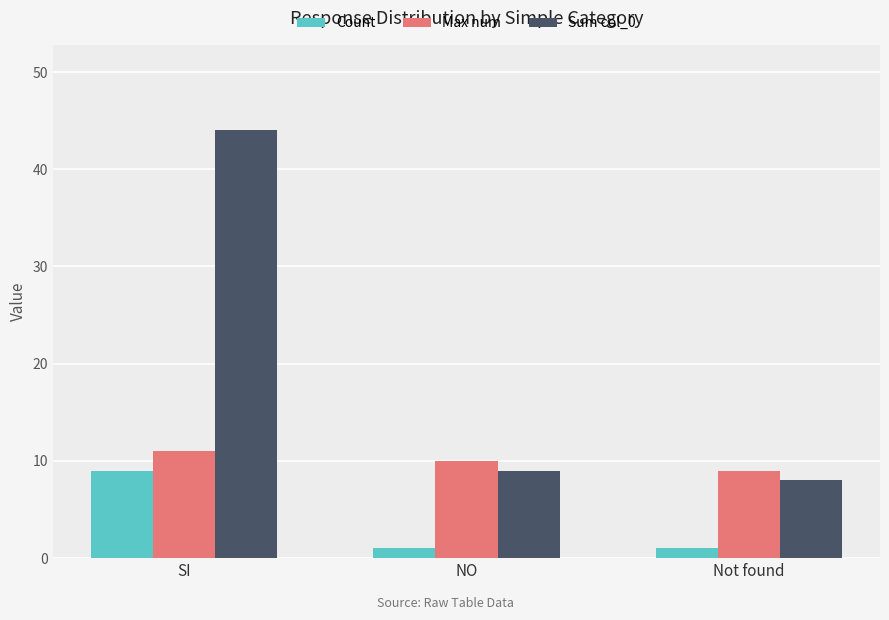

At which label does Max num first exceed 10?

SI